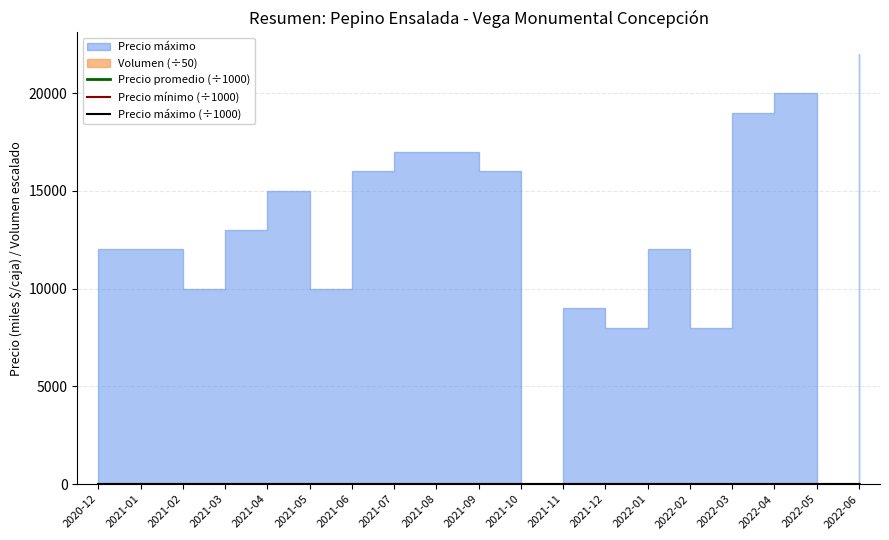

How many categories are shown in the chart?

19